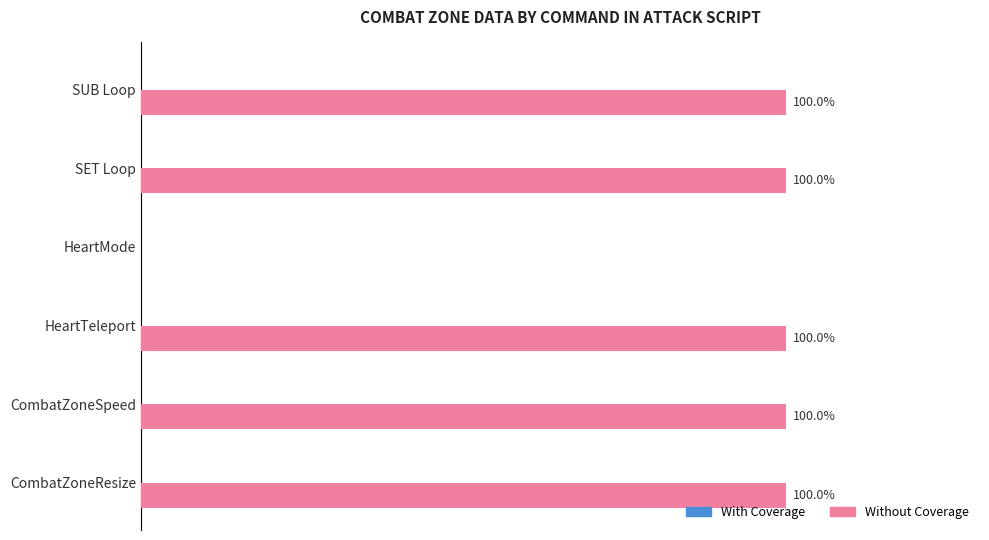

Which has a higher value, CombatZoneResize or HeartMode?

CombatZoneResize